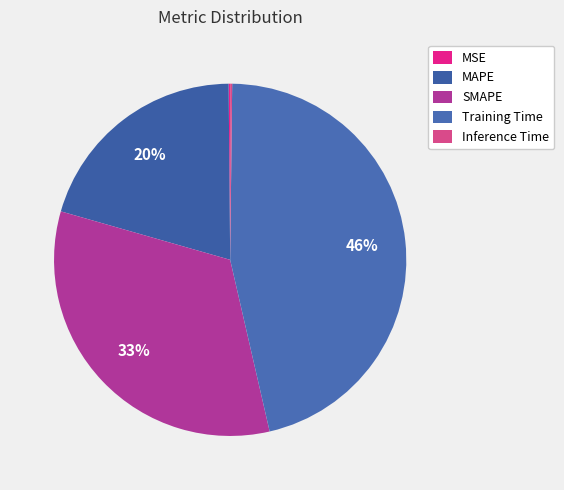

What is the total percentage of Training Time and MAPE?

66.6%